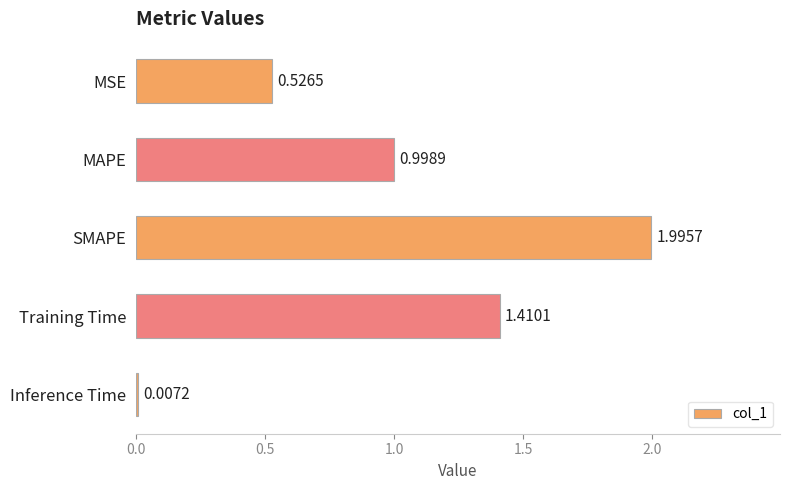

At which category does the chart reach its peak across all series?

SMAPE